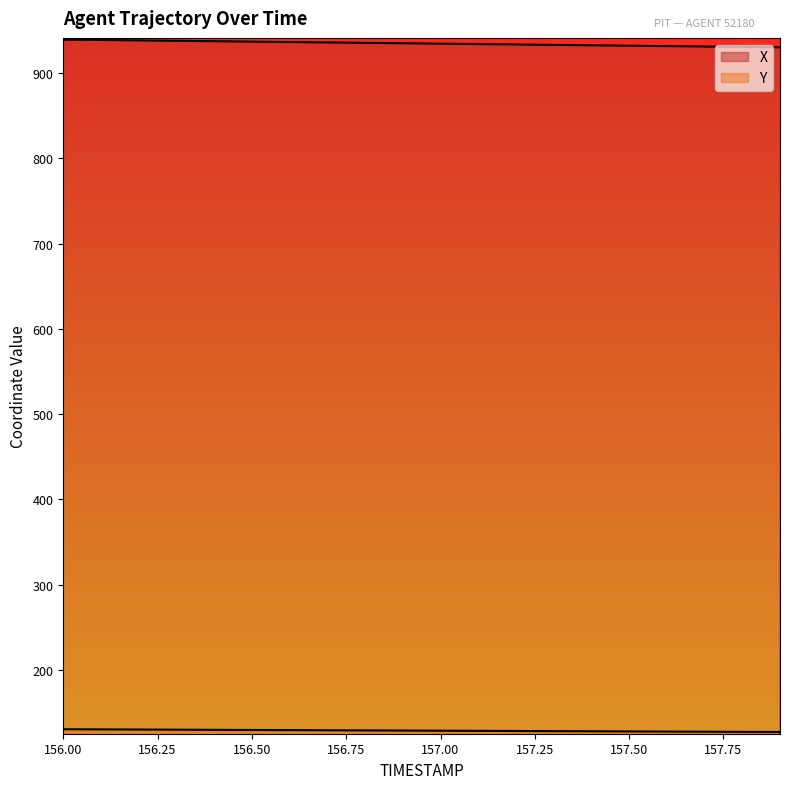

Reading right to left, list all the values displayed in this chart.

X: 930.0	930.5	931.0	931.5	931.9	932.4	932.9	933.4	933.8	934.3	934.8	935.3	935.8	936.2	936.7	937.2	937.7	938.1	938.6	939.1
Y: 127.3	127.5	127.7	127.9	128.0	128.2	128.4	128.5	128.7	128.9	129.1	129.2	129.4	129.6	129.7	129.9	130.1	130.3	130.4	130.6